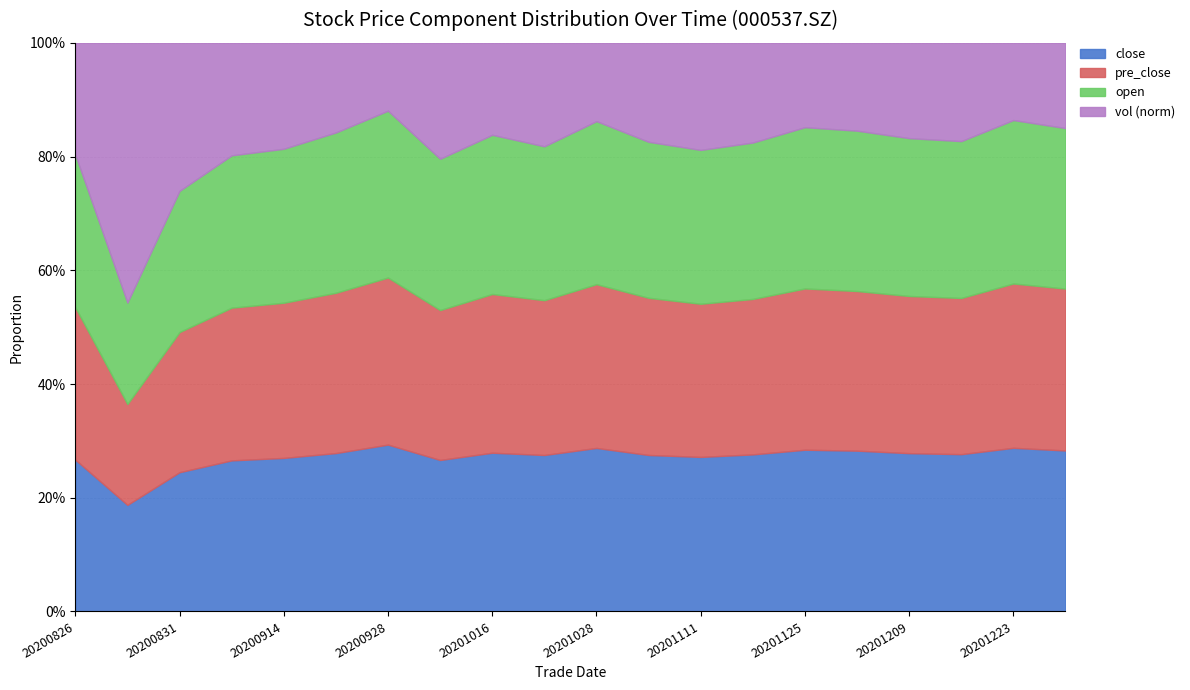

Which series has the widest spread of values?

vol_norm